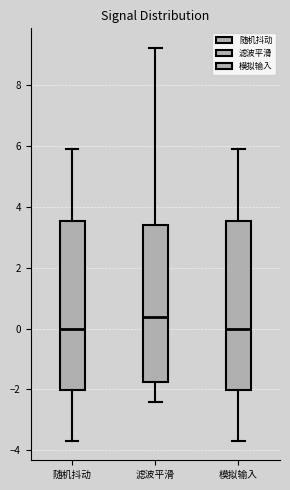

Reading left to right, transcribe this box plot: for each box, give where its median line is, the range the box spans, and where its two whiskers end, as read against the y-axis. The values are not printed on the chart, so give them approximately, as read against the axis.

随机抖动: median 0.0, box -2.0 to 3.6, whiskers -3.6 to 5.8
滤波平滑: median 0.4, box -1.8 to 3.4, whiskers -2.4 to 9.2
模拟输入: median 0.0, box -2.0 to 3.6, whiskers -3.6 to 5.8